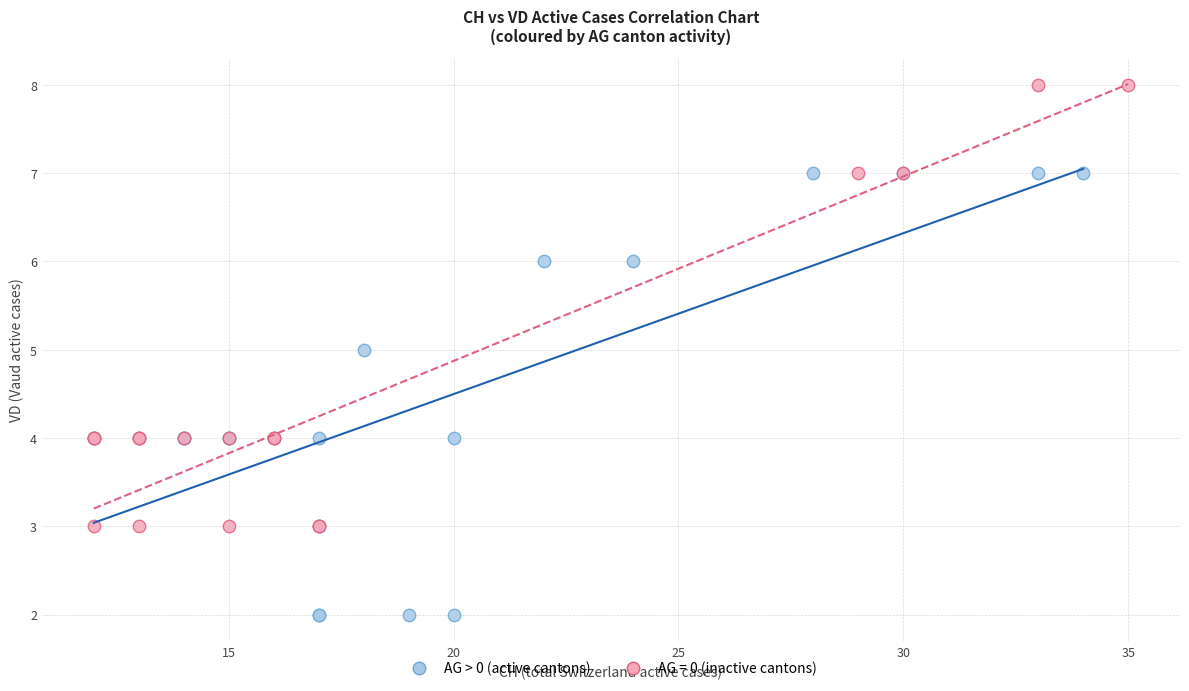

Which series reaches the minimum Y coordinate?

AG > 0 (active cantons)